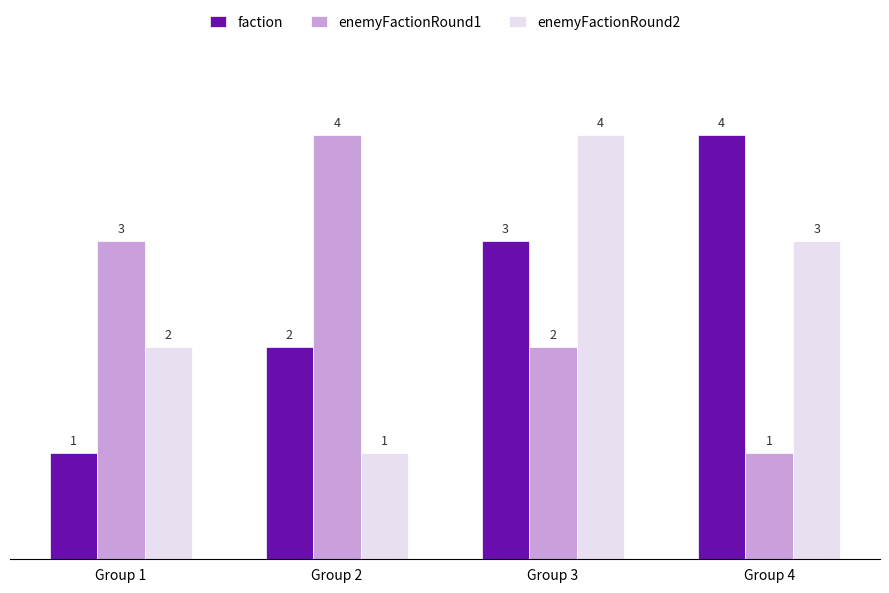

At how many categories does at least one series exceed 2?

4